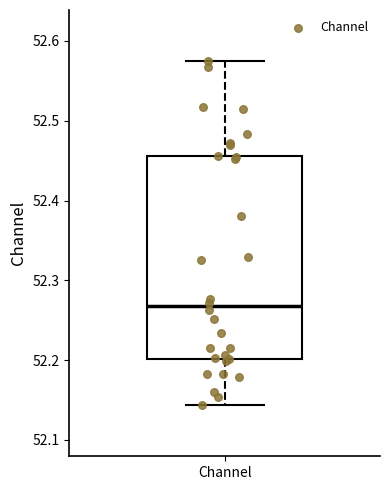

Transcribe this box plot: give where the median line is, the range the box spans, and where the two whiskers end, as read against the y-axis. The values are not printed on the chart, so give them approximately, as read against the axis.

median 52.27, box 52.20 to 52.46, whiskers 52.14 to 52.57